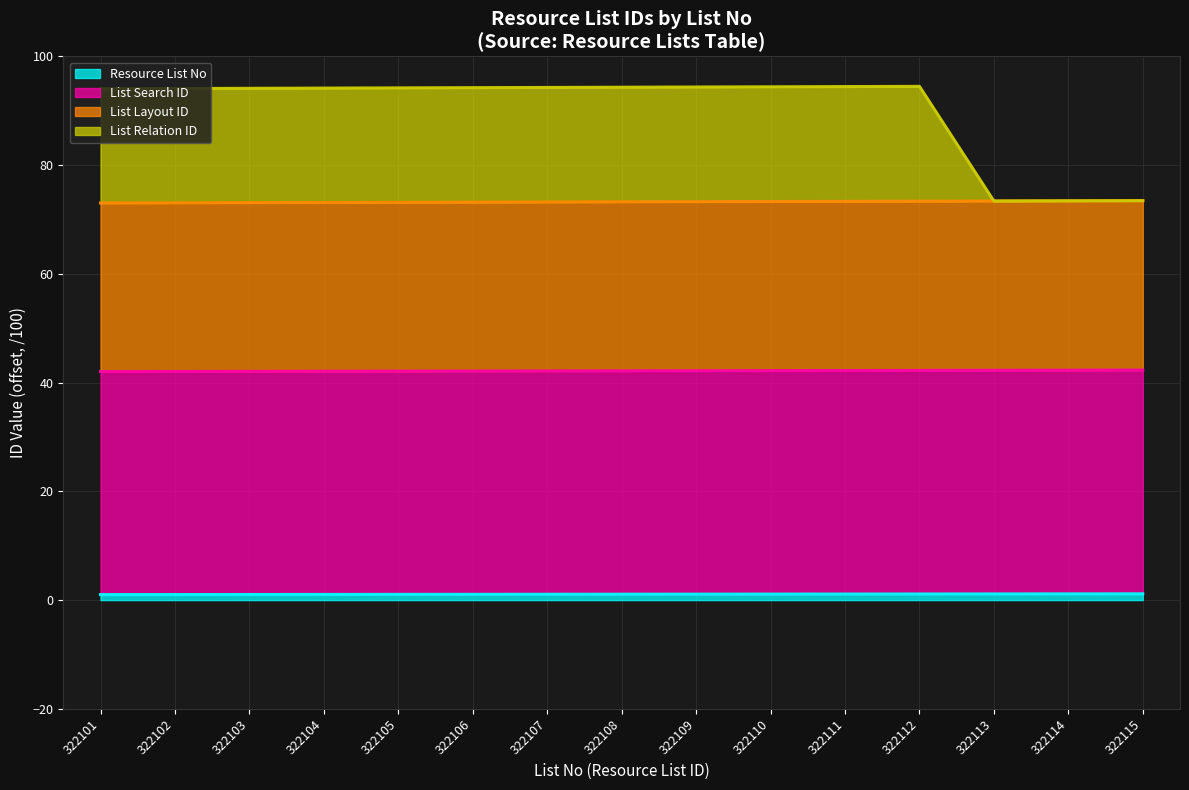

True or false: List Relation ID and List Search ID intersect in this chart.

False